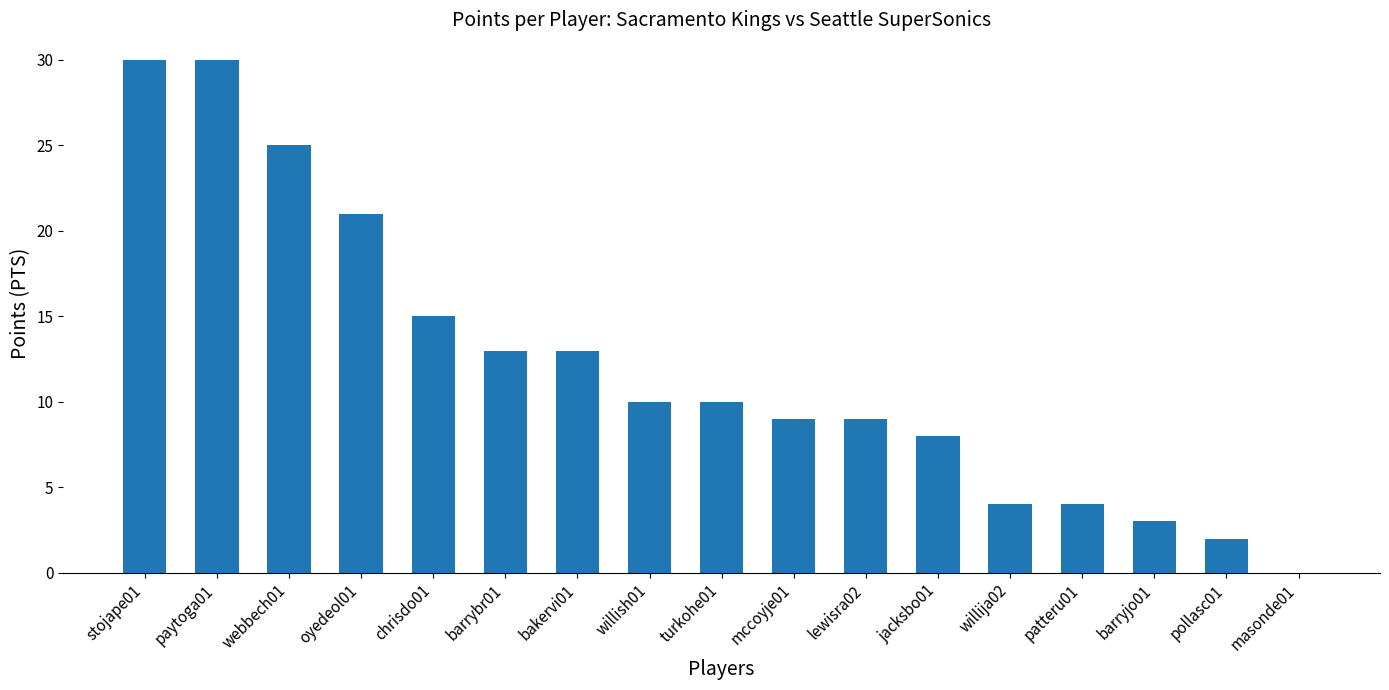

Reading left to right, what are all the values shown in this chart?

30	30	25	21	15	13	13	10	10	9	9	8	4	4	3	2	0